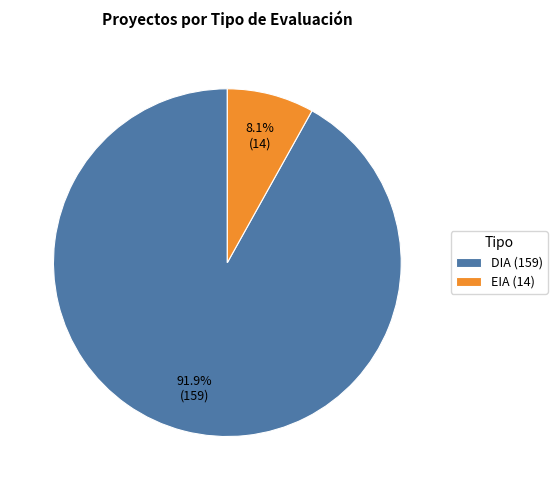

How many segments does this pie chart have?

2